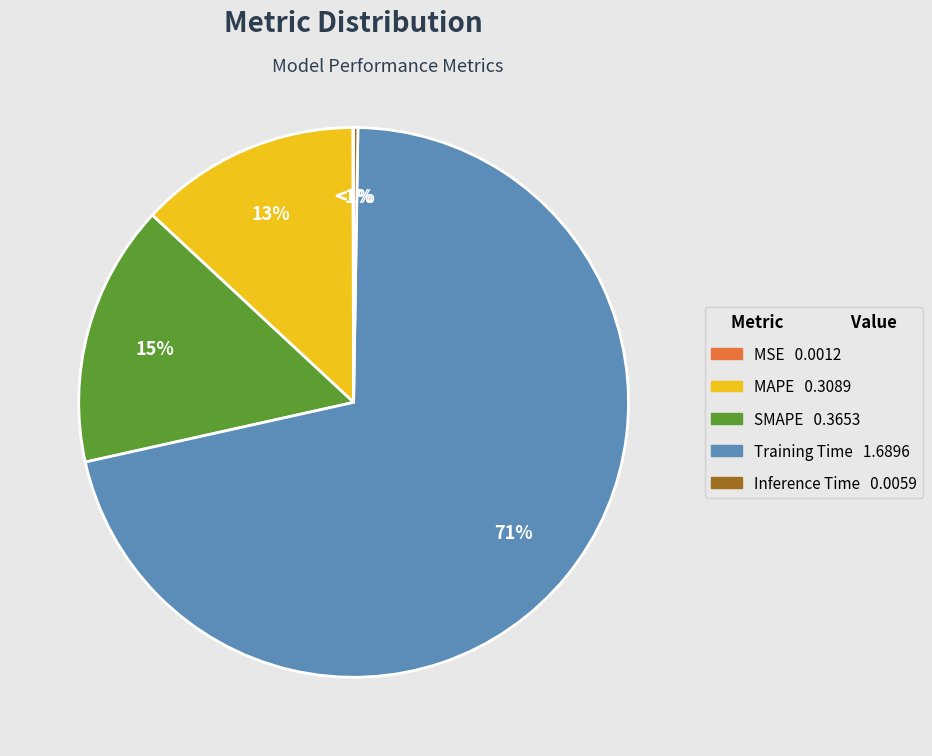

Is there a majority slice in this chart?

Yes